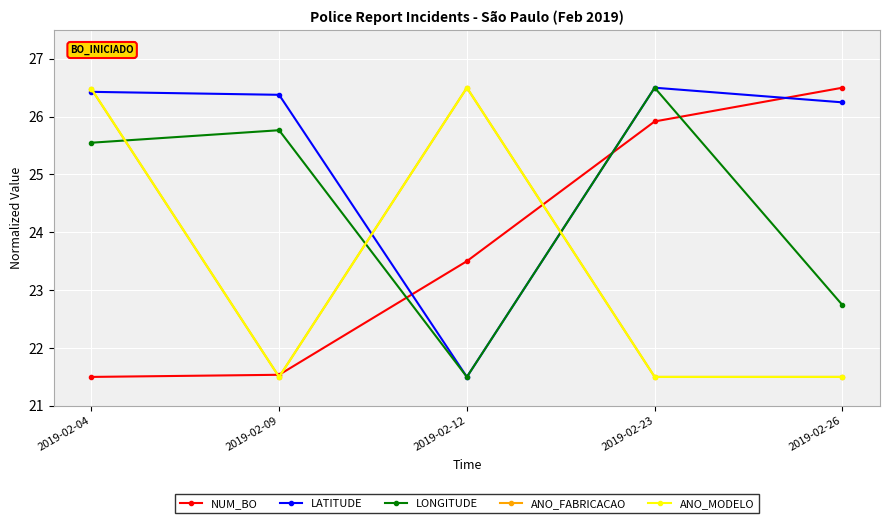

What is the difference between the maximum and second lowest values in the ANO_FABRICACAO series?

5.0